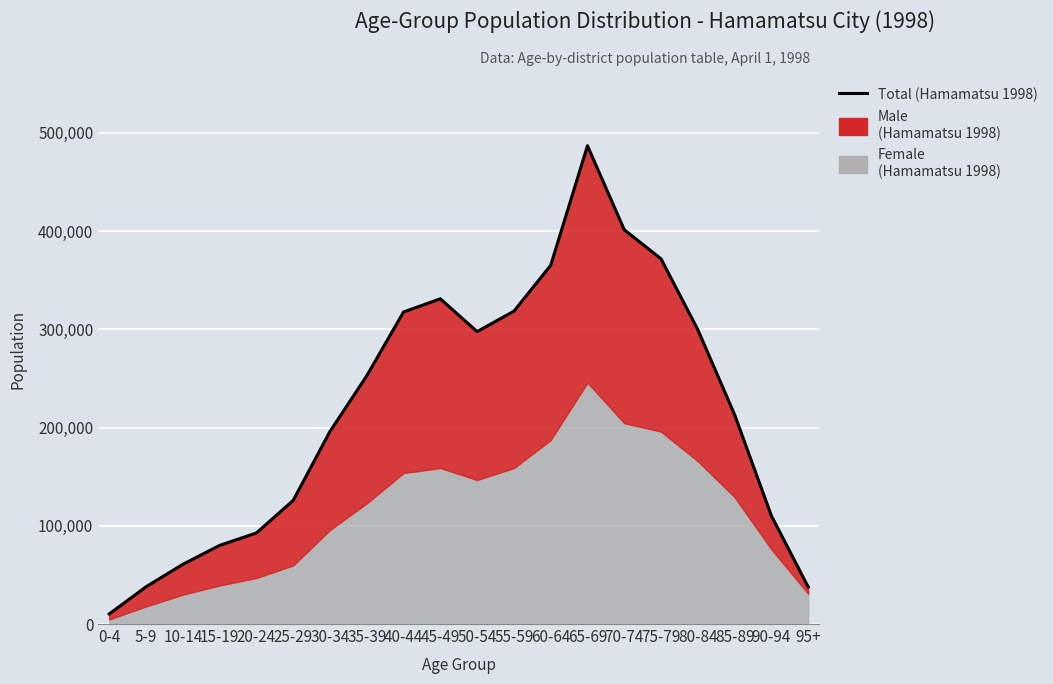

The value at 95+ is 37773. True or false?

True